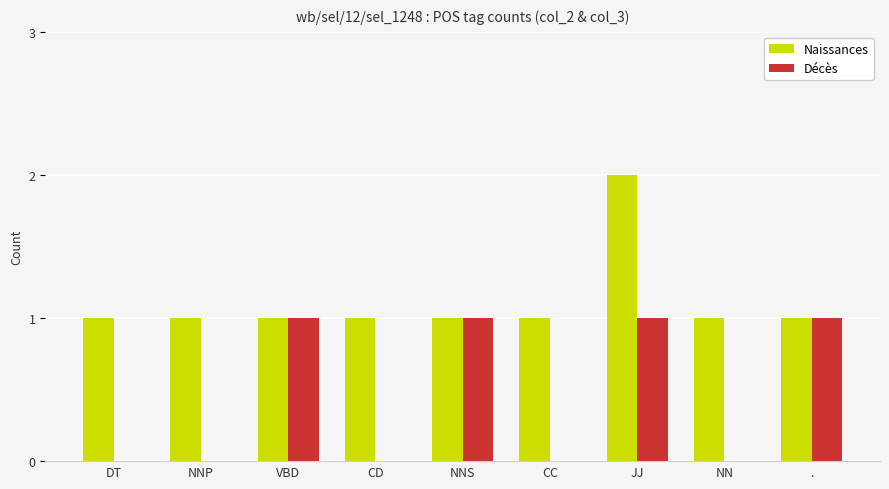

At which category is the sum across all series the highest?

JJ